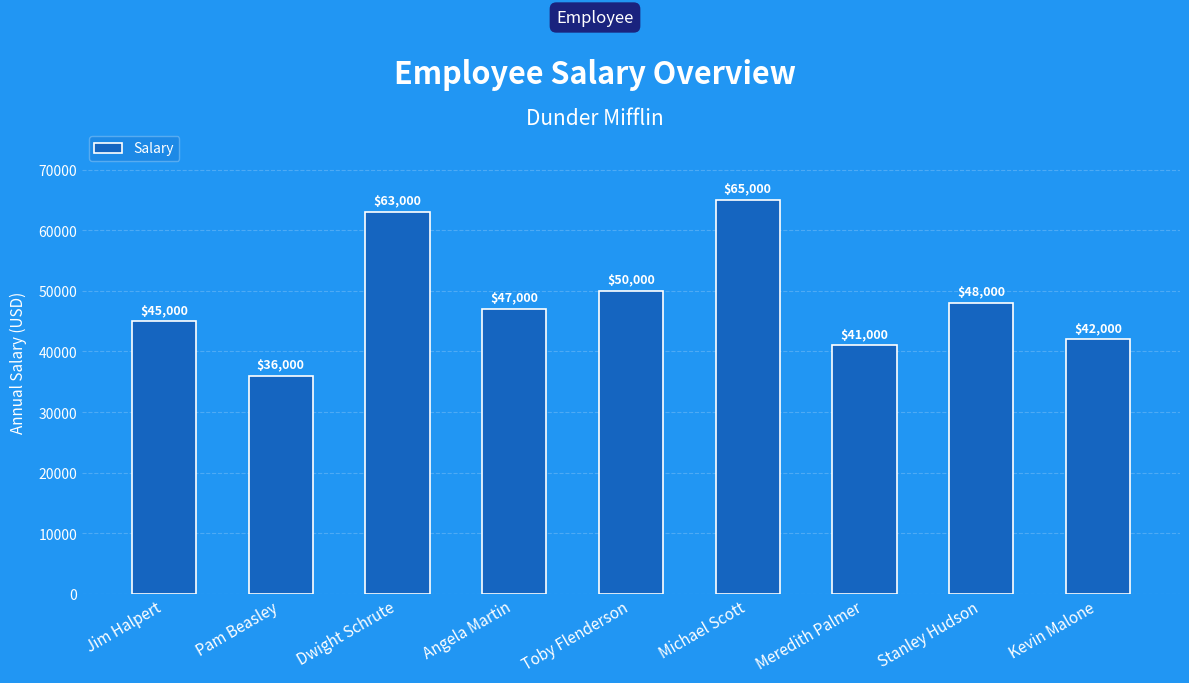

What is the value of the 4th bar from the left?

47000